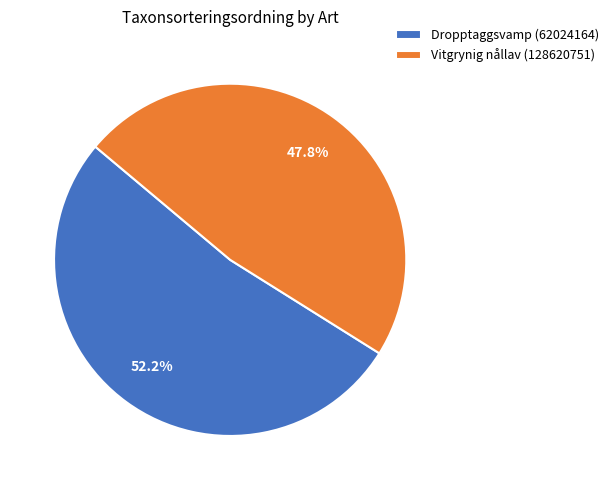

How much of the chart is everything except Dropptaggsvamp (62024164)?

47.8%